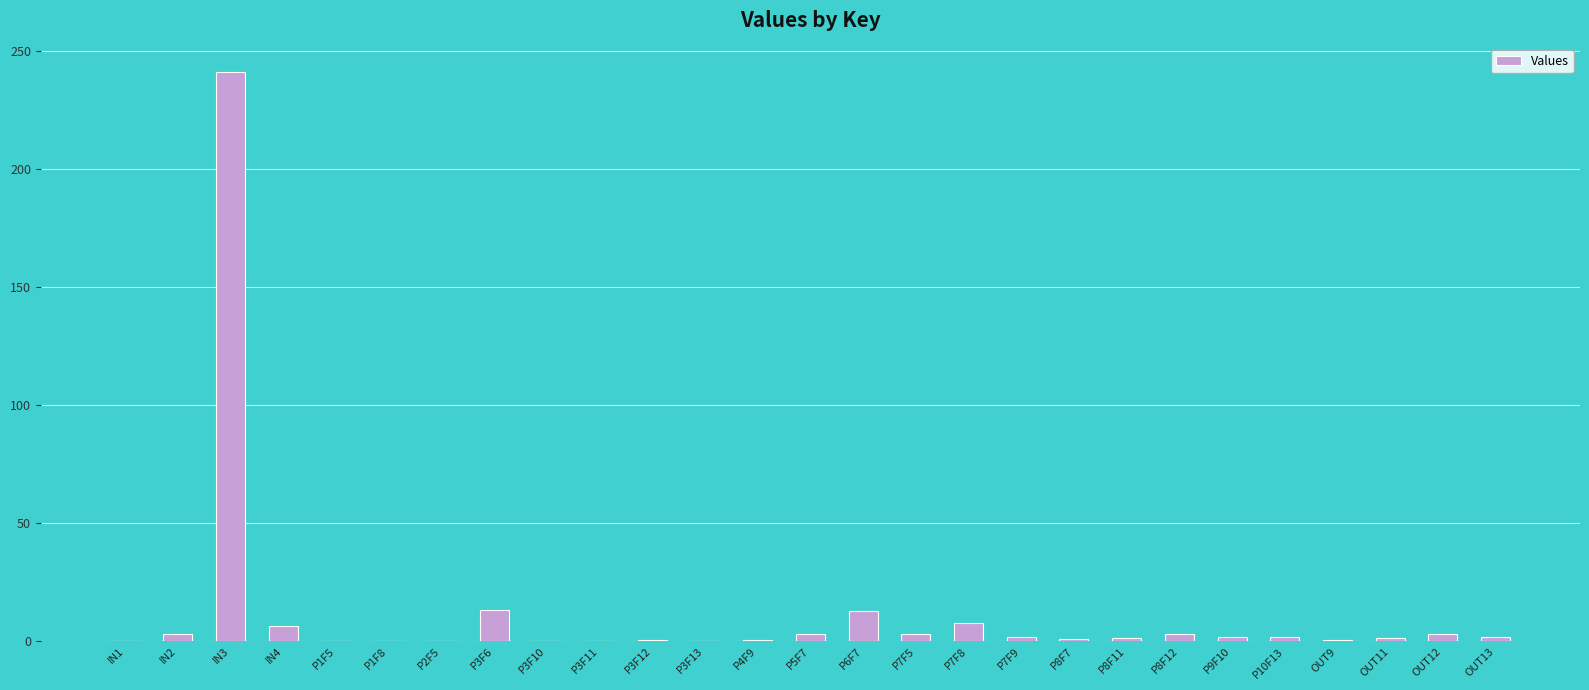

Which category has the highest value across all series?

IN3